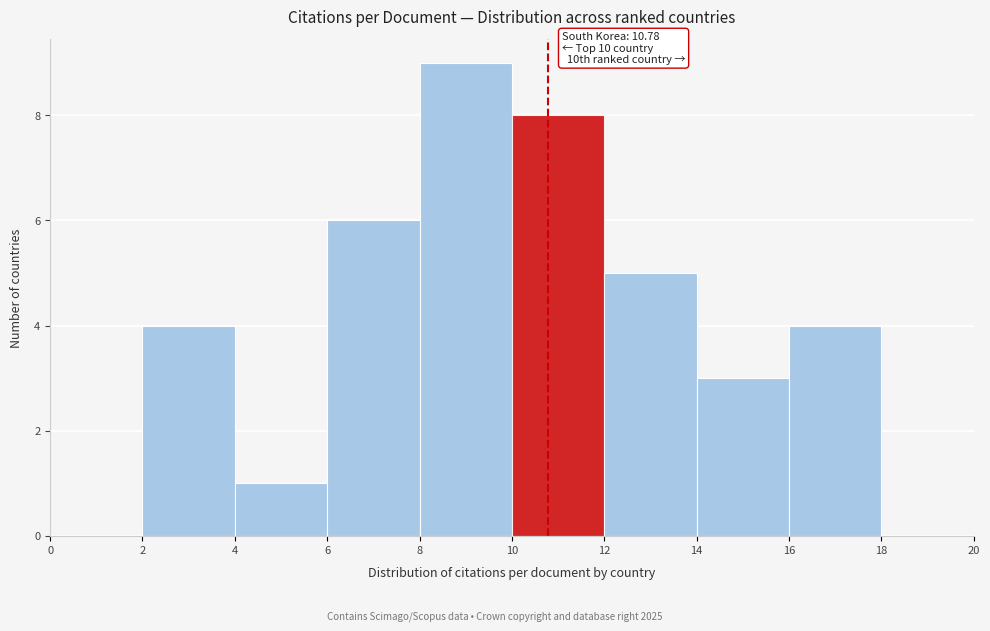

Which range on the x-axis has the tallest bar?

8 to 10